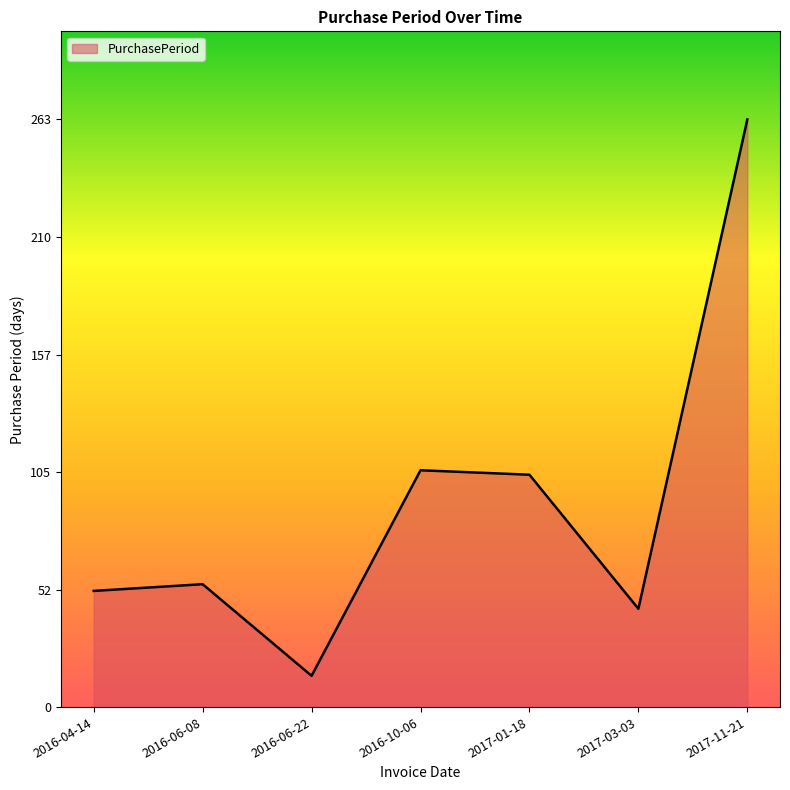

What is the sum of the values at 2017-03-03 and 2016-04-14?

96